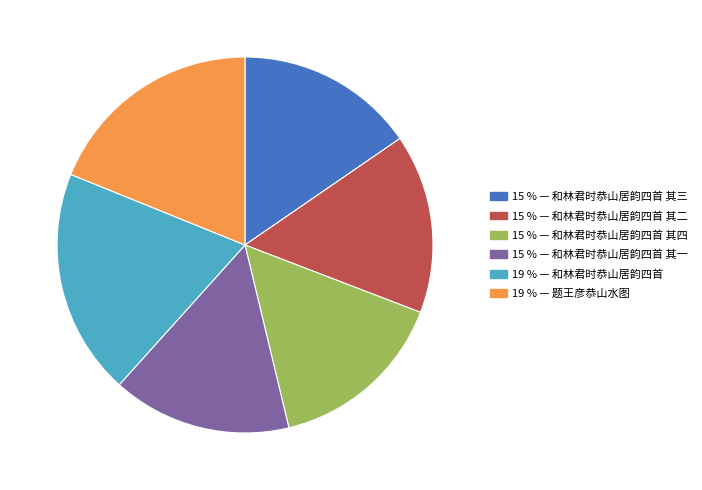

How many segments does this pie chart have?

6